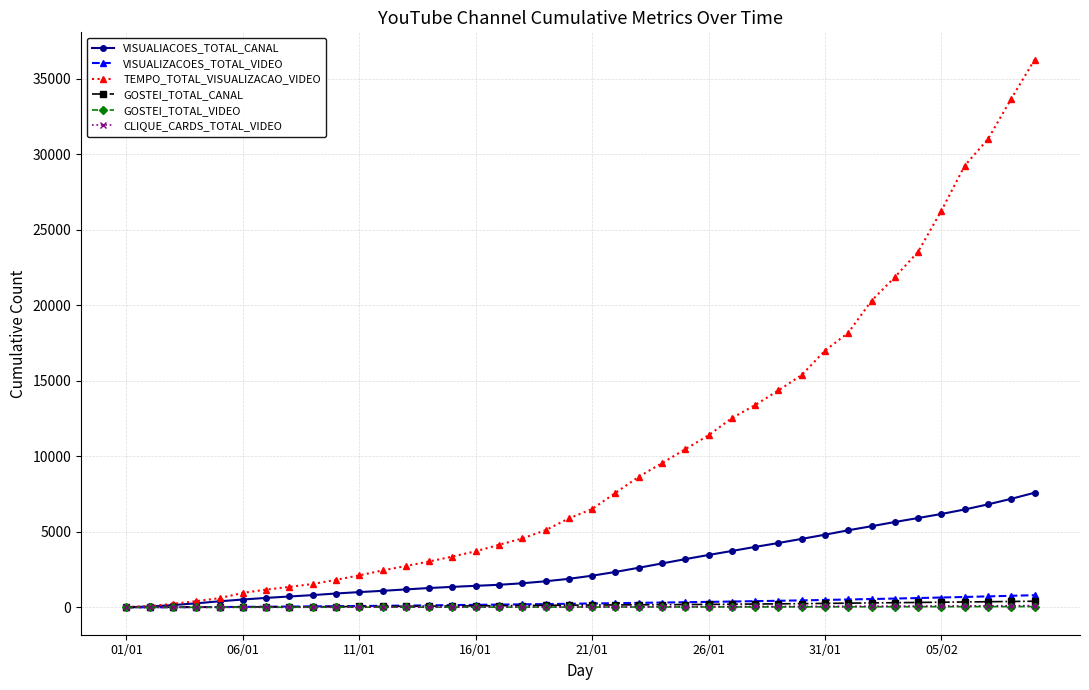

Which series has the largest range (max minus min)?

TEMPO_TOTAL_VISUALIZACAO_VIDEO